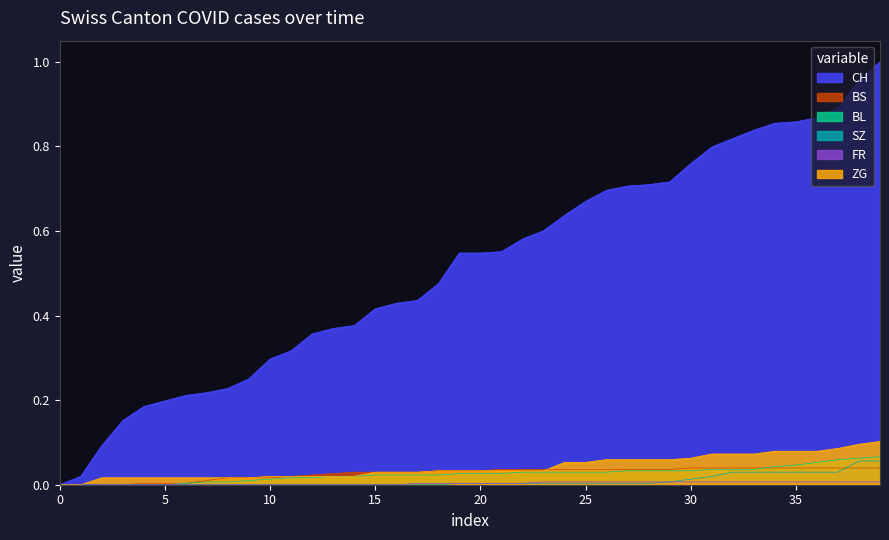

True or false: SZ and BL intersect in this chart.

False